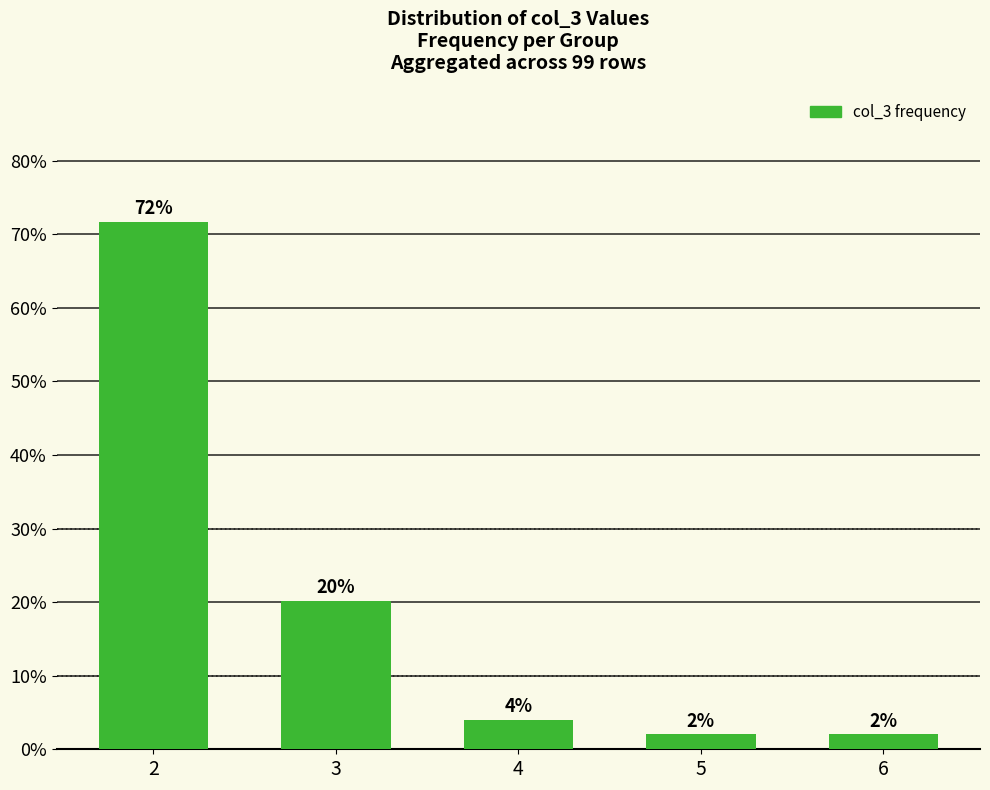

The value at 3 is 9.0. True or false?

False